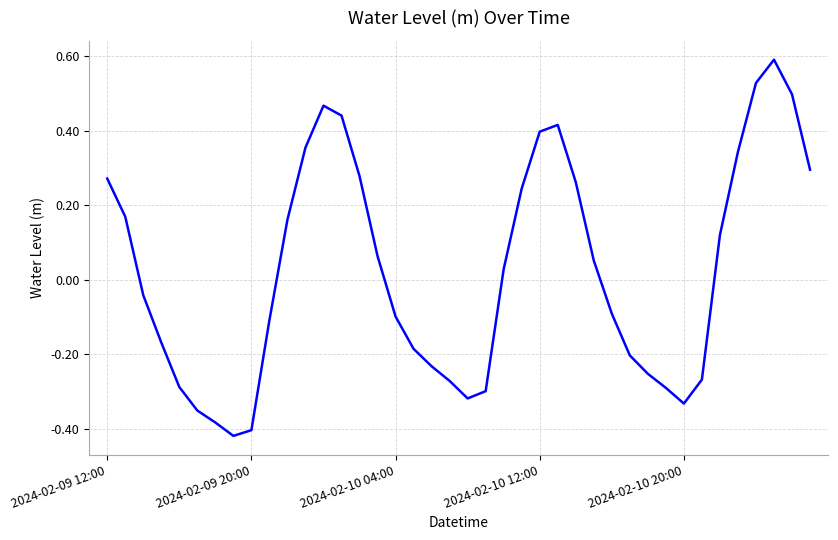

What is the greatest value displayed?

0.6